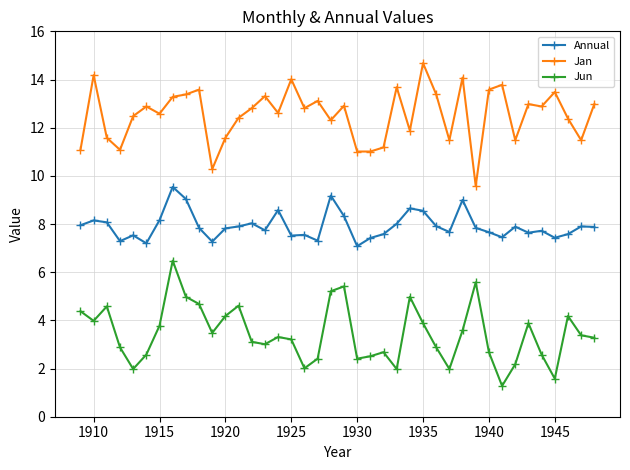

True or false: Annual and Jan cross at least once.

False